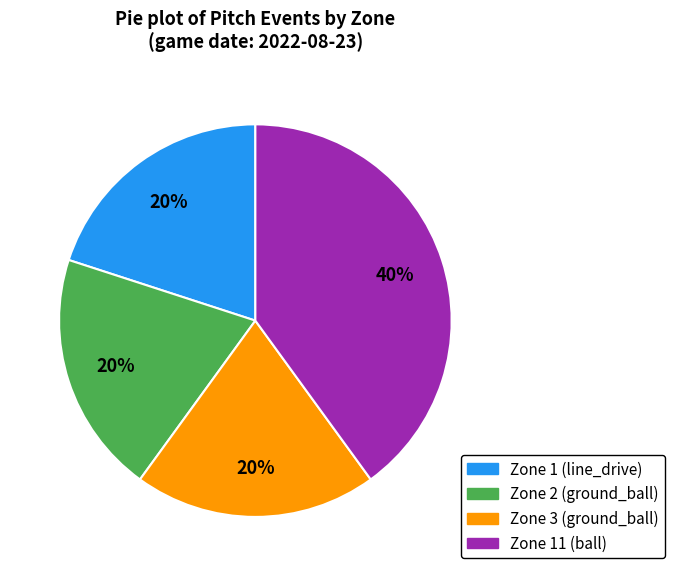

Approximately how many times larger is the value at Zone 11 (ball) compared to Zone 2 (ground_ball)?

2.0